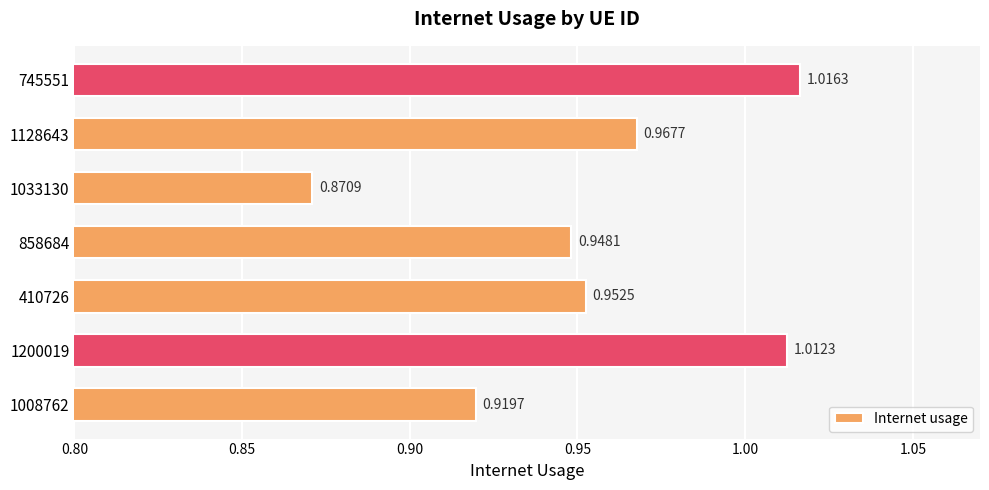

Count the number of data series in this chart.

1